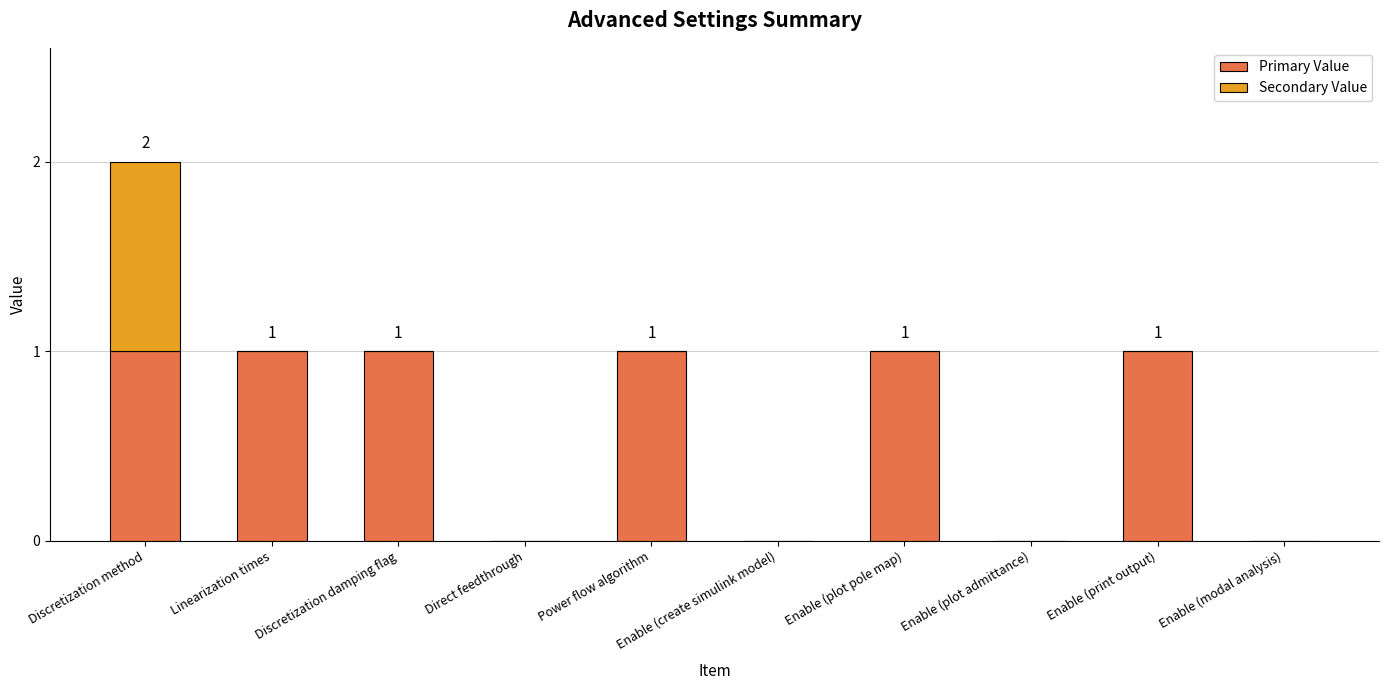

At which category is the sum across all series the highest?

Discretization method